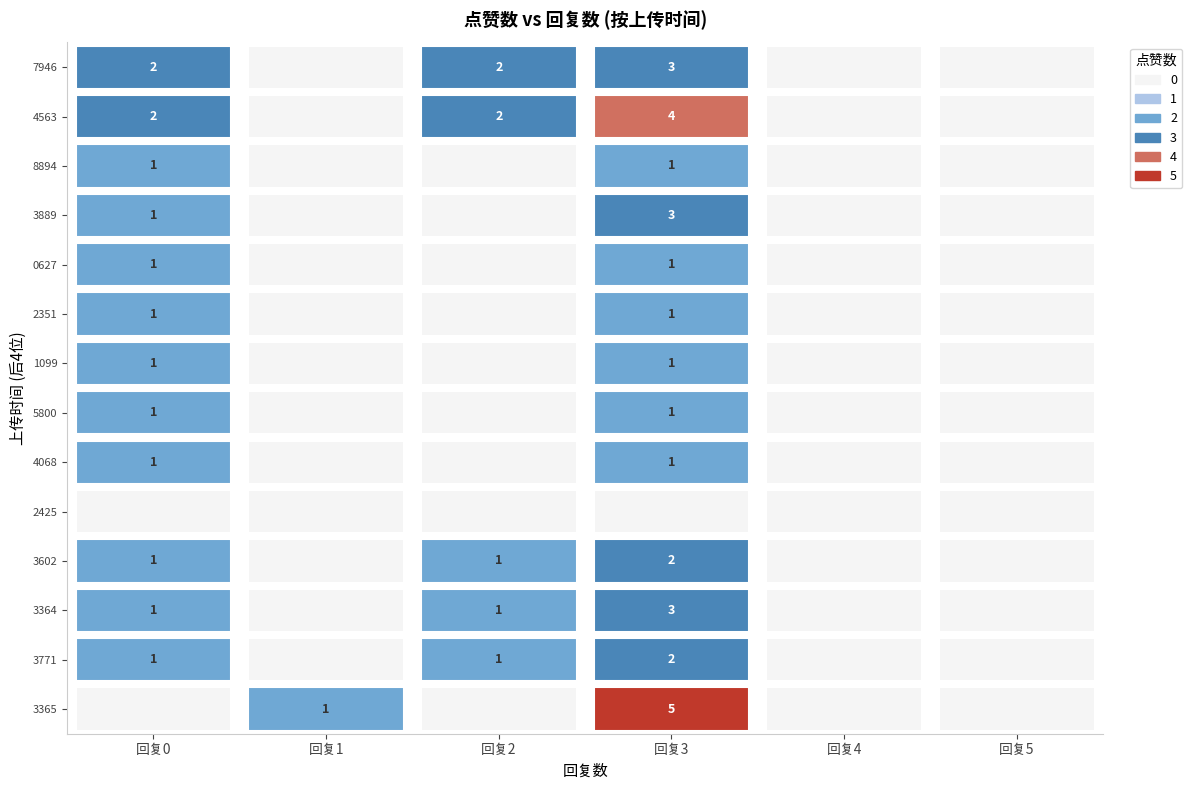

The 2 series shows 1 at 7. True or false?

False